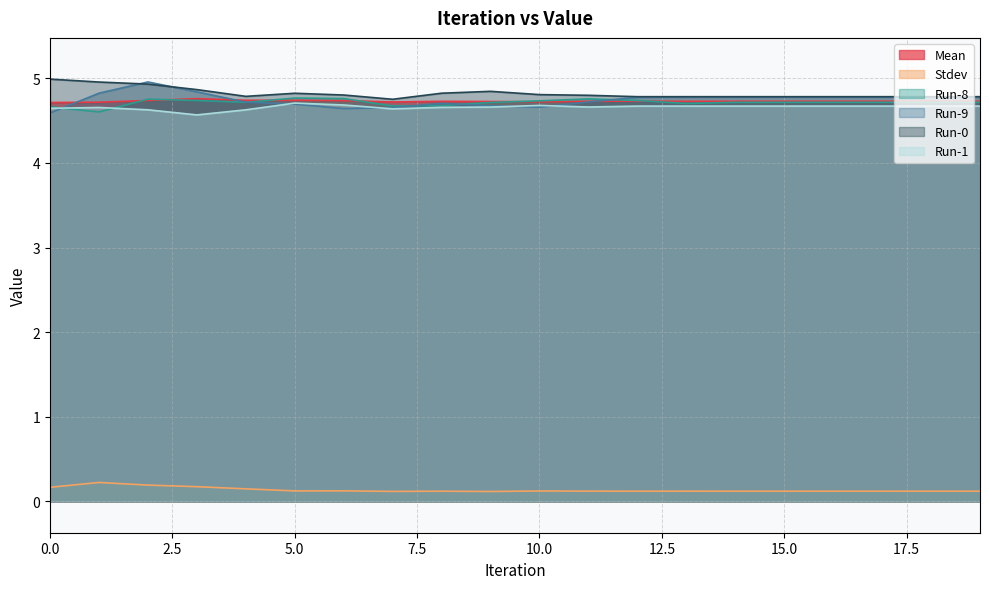

Where do Mean and Run-8 first cross each other?

1 and 2